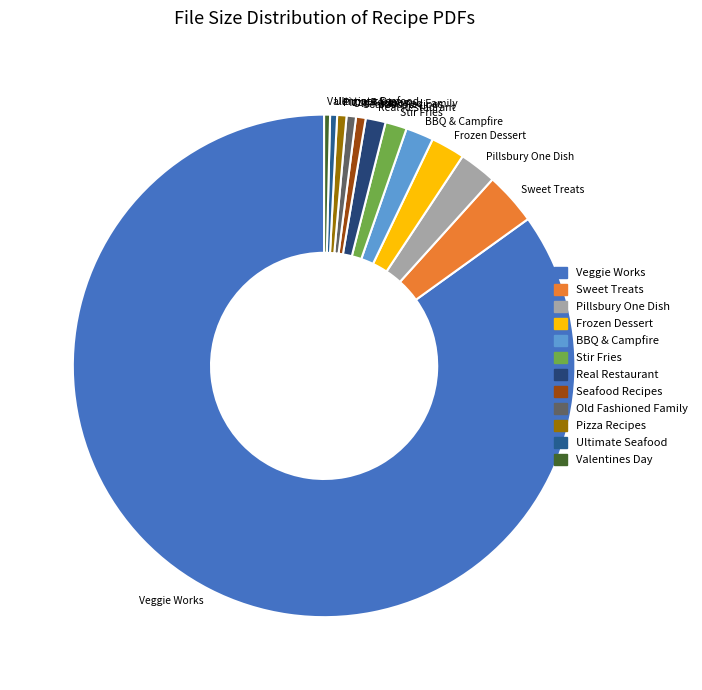

Does any single category account for the majority?

Yes